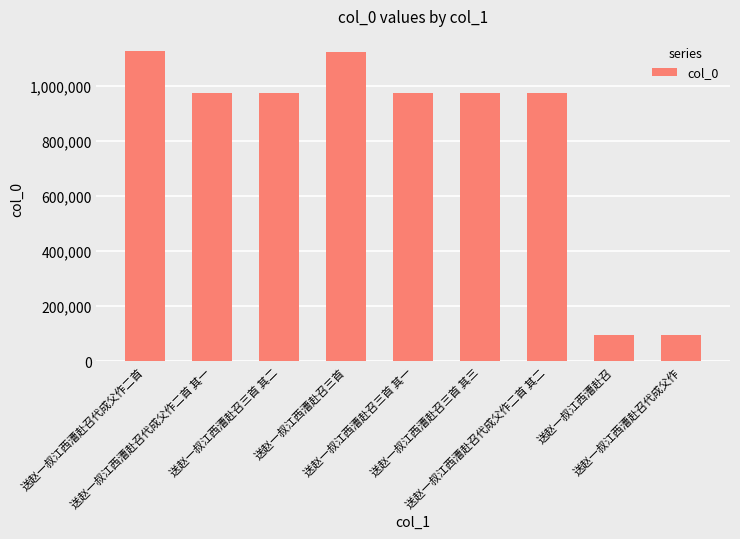

What is the minimum value shown in the chart?

97364